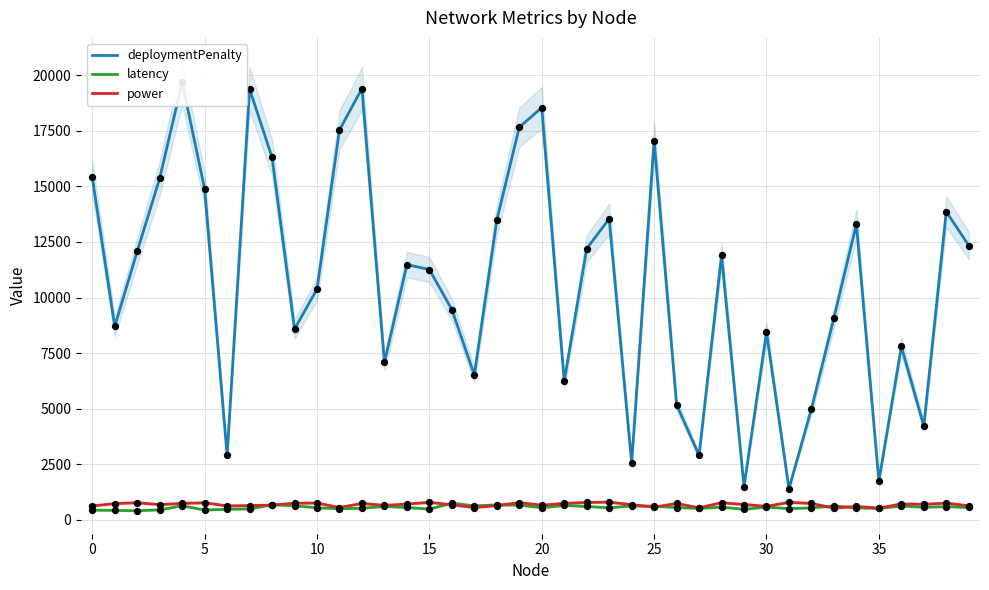

Which series has the largest Y range (max minus min)?

deploymentPenalty